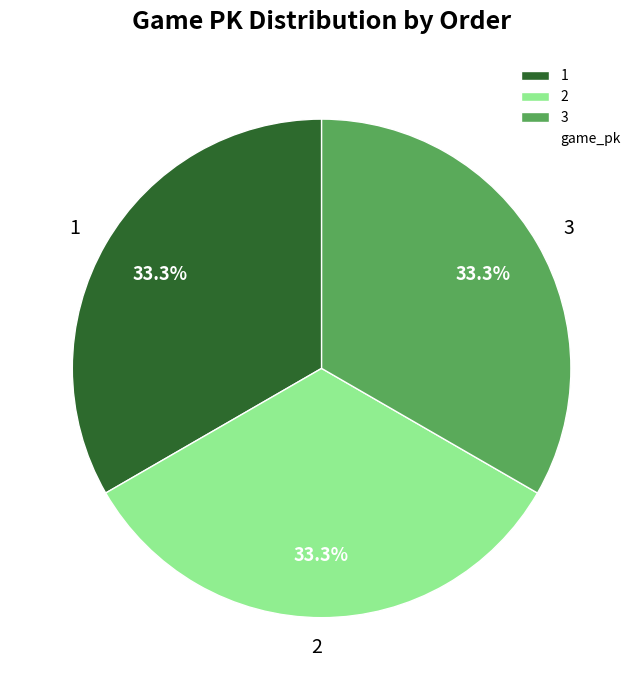

How many slices are in this pie chart?

3